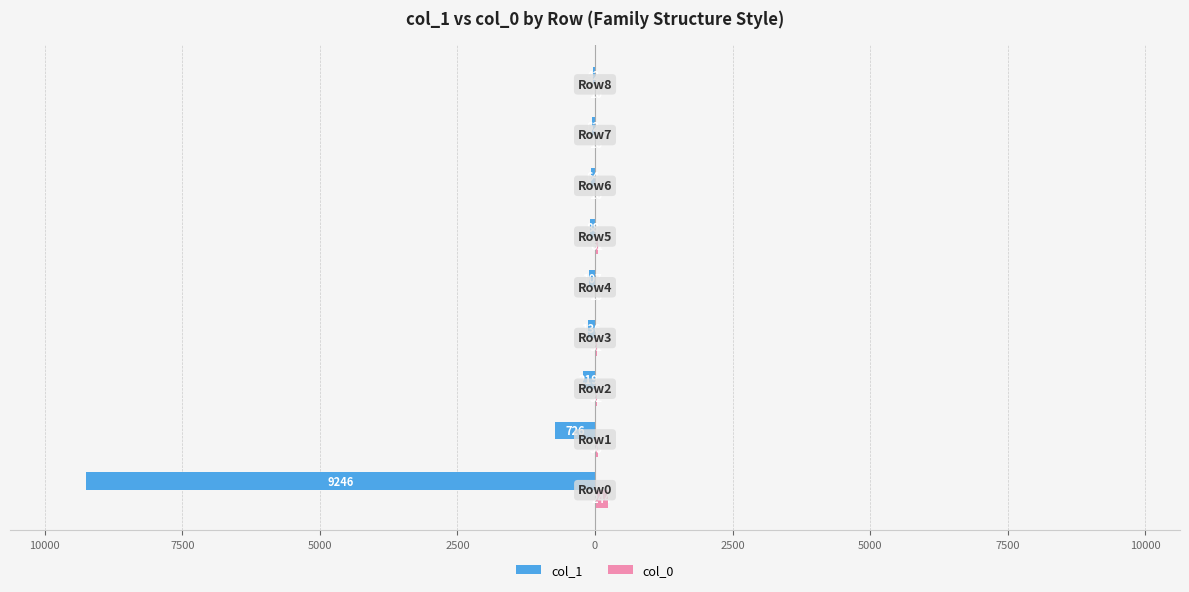

What are all the series names shown in the legend?

col_1, col_0